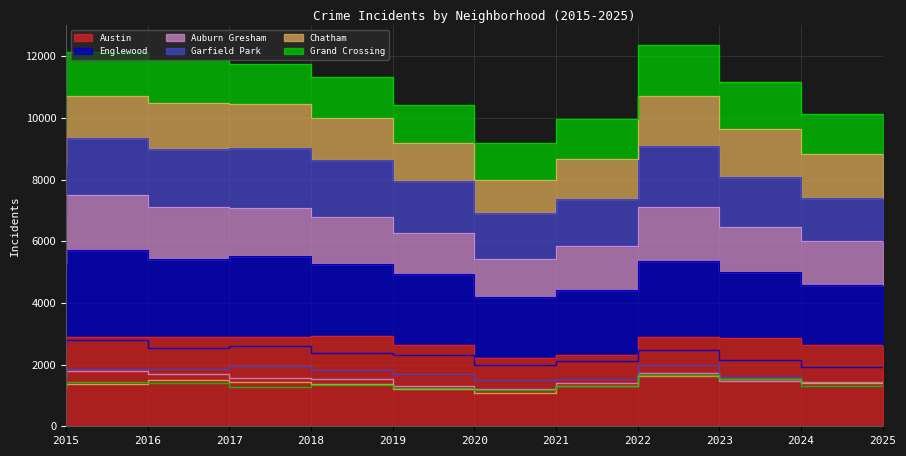

Rank the series at 2024 from lowest to highest value.

Auburn Gresham, Grand Crossing, Chatham, Garfield Park, Englewood, Austin